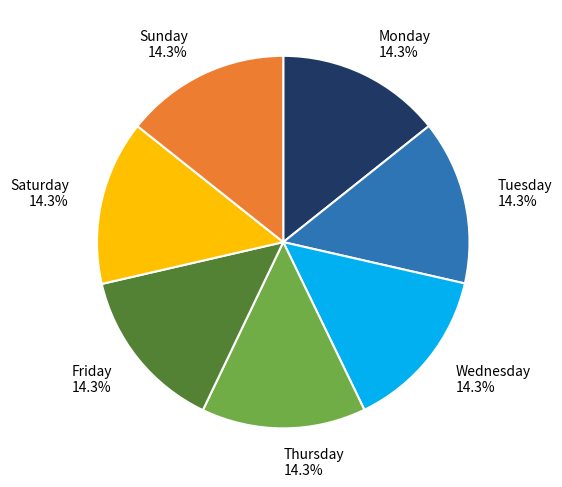

What percentage is NOT represented by Thursday?

85.7%